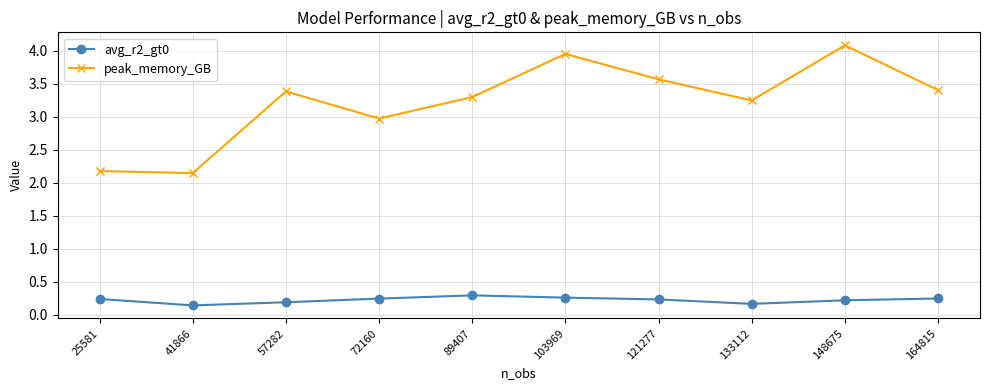

True or false: avg_r2_gt0 and peak_memory_GB cross at least once.

False